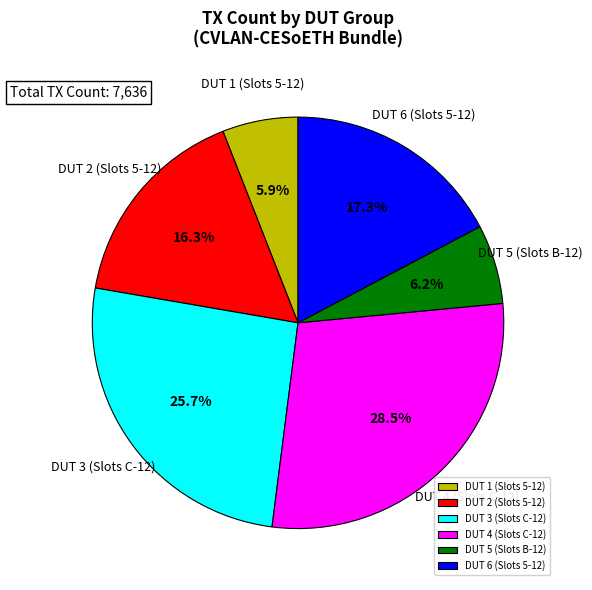

Is the sum of DUT 2 (Slots 5-12) and DUT 6 (Slots 5-12) greater than half?

No